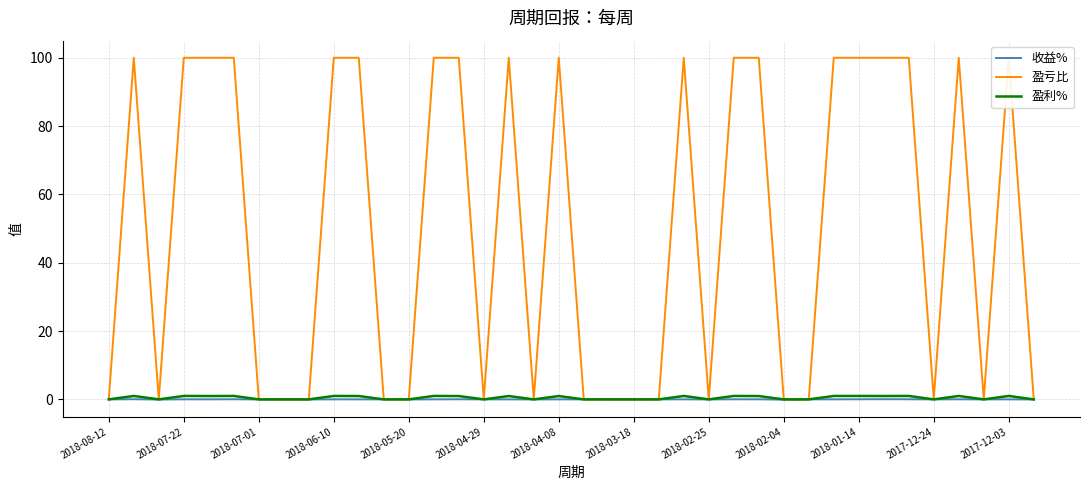

Which has a higher value, 13 or 2018-02-25?

13